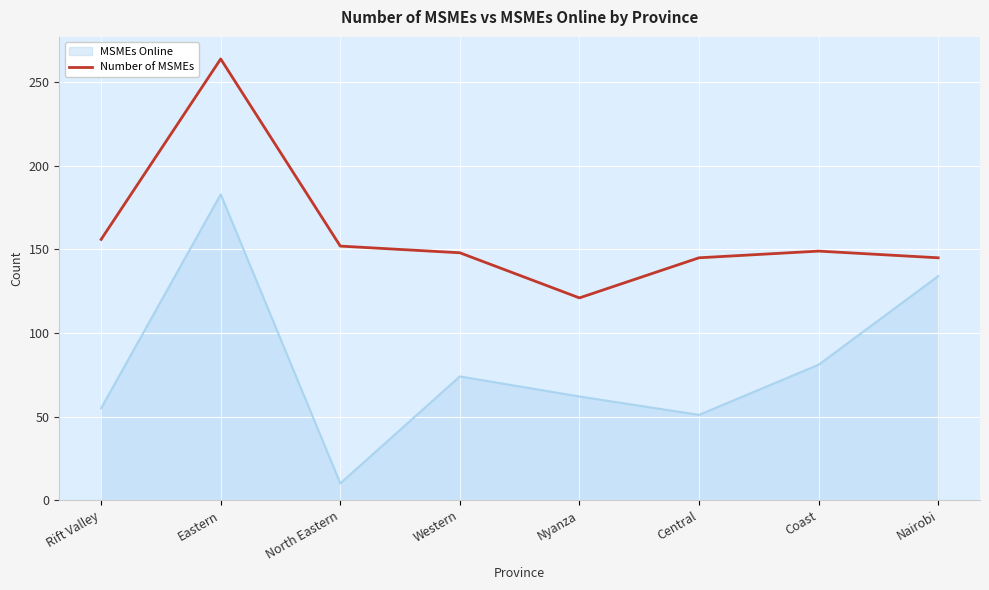

What position from the left is Central?

6